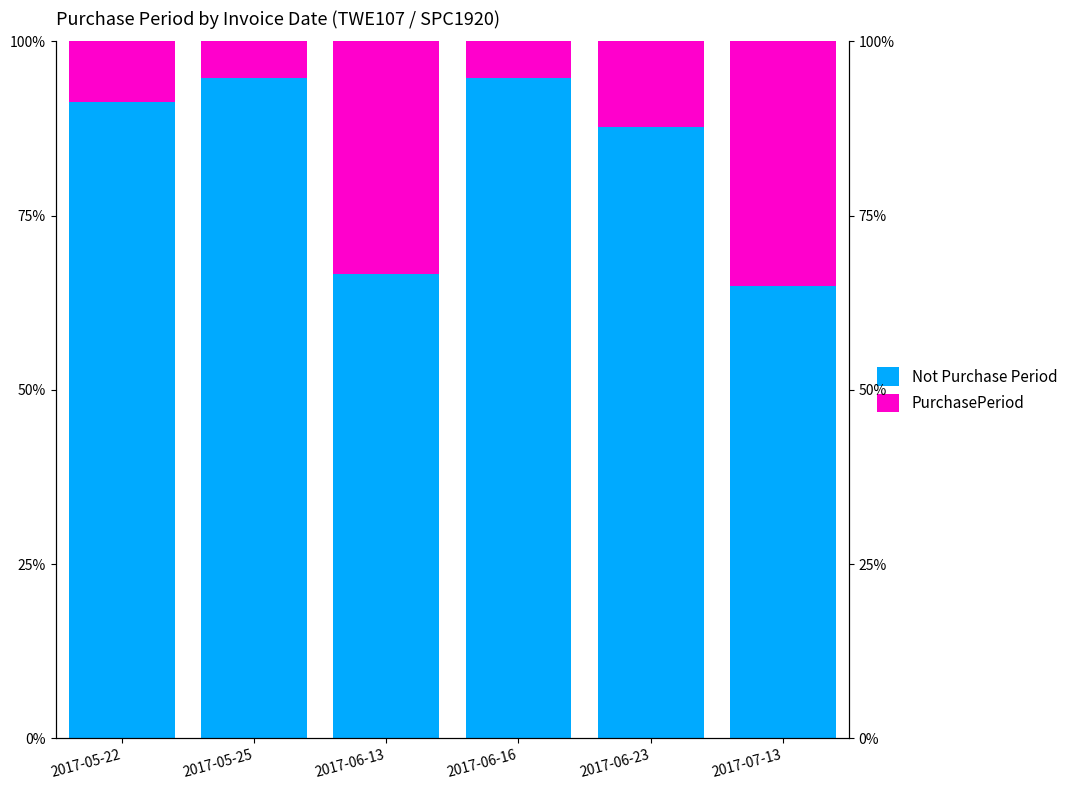

Which series has the largest total across all categories?

Not Purchase Period